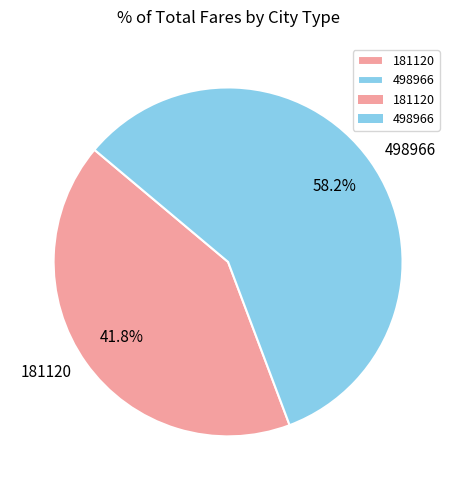

To the nearest percent, what is the average slice percentage?

50%